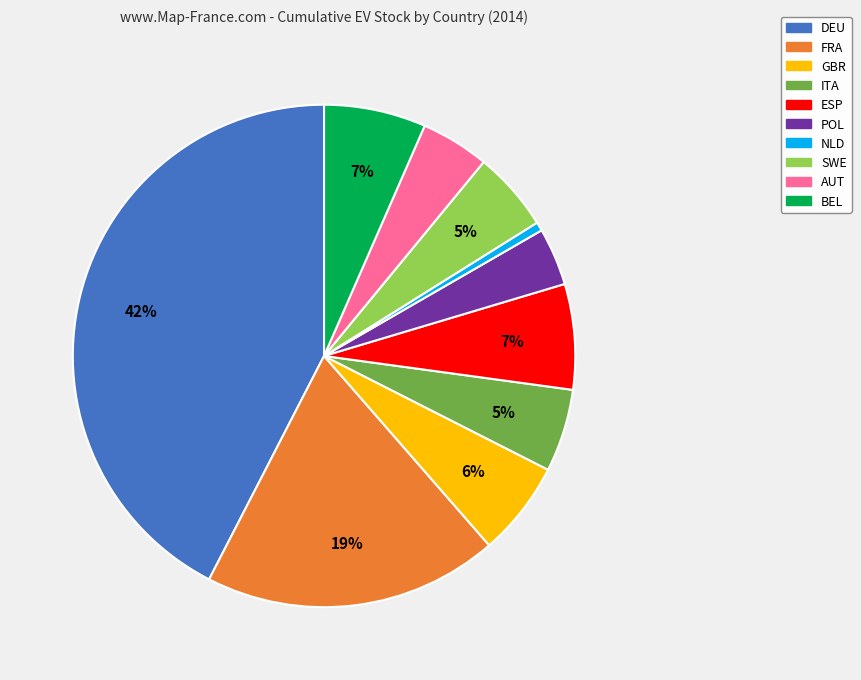

Combined, do GBR and BEL account for over 50%?

No